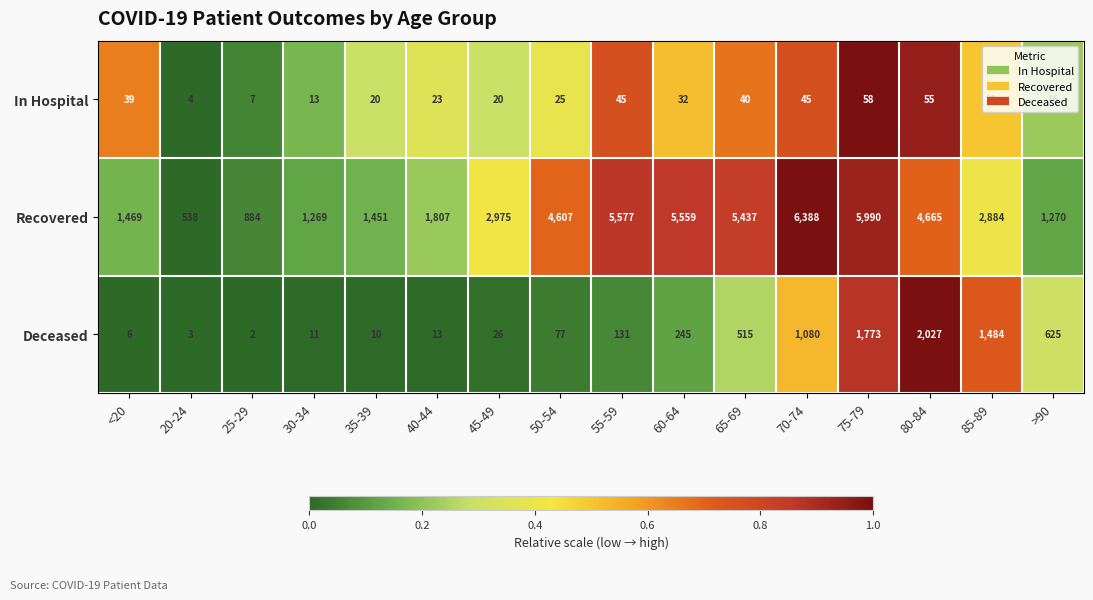

The Deceased series shows 2 at 20-24. True or false?

False